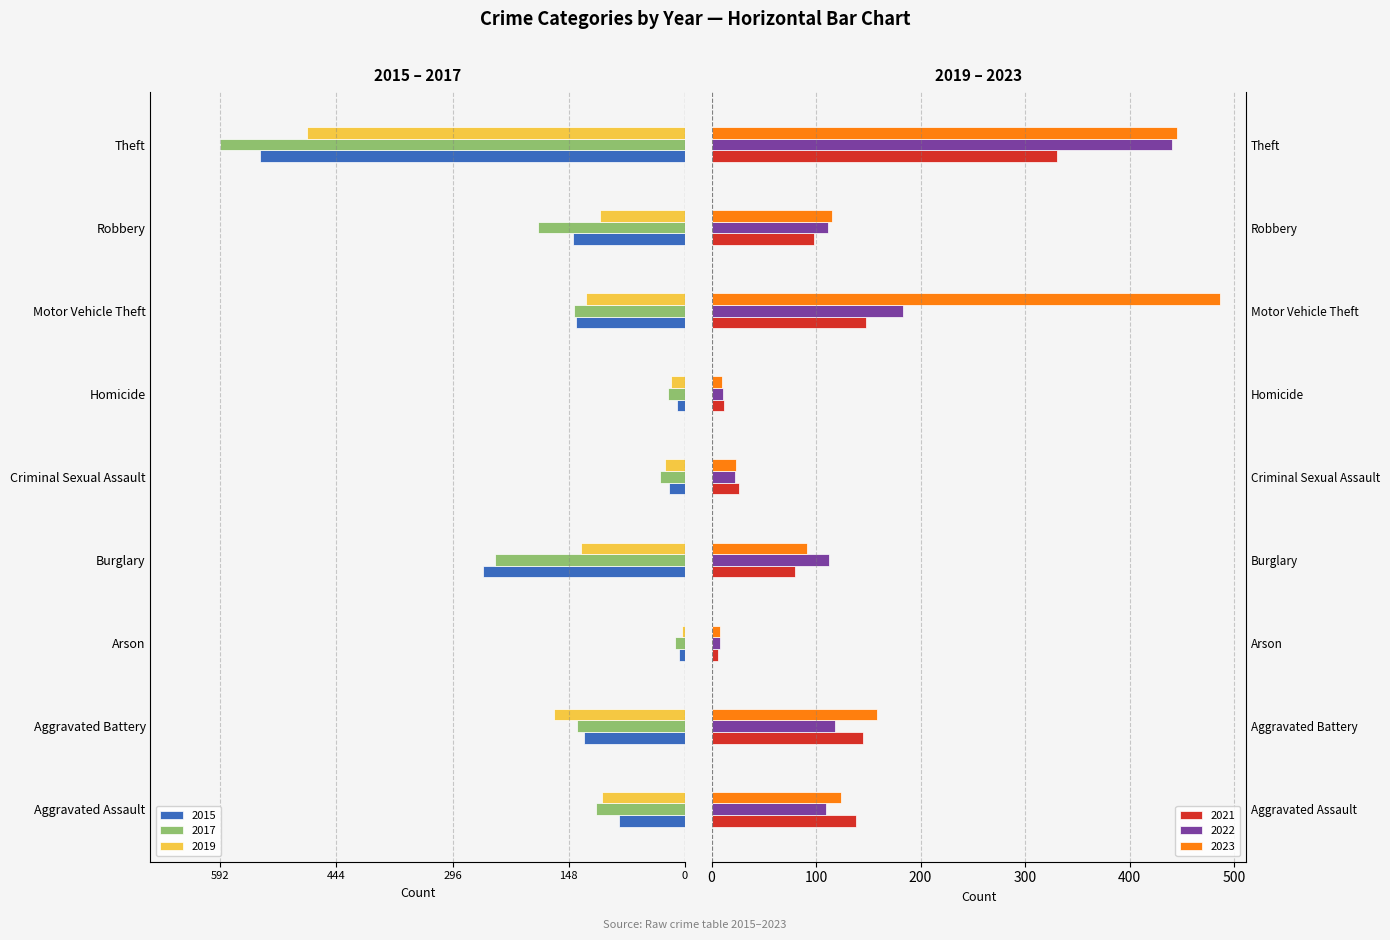

What is the label of the 7th bar from the right?

Arson